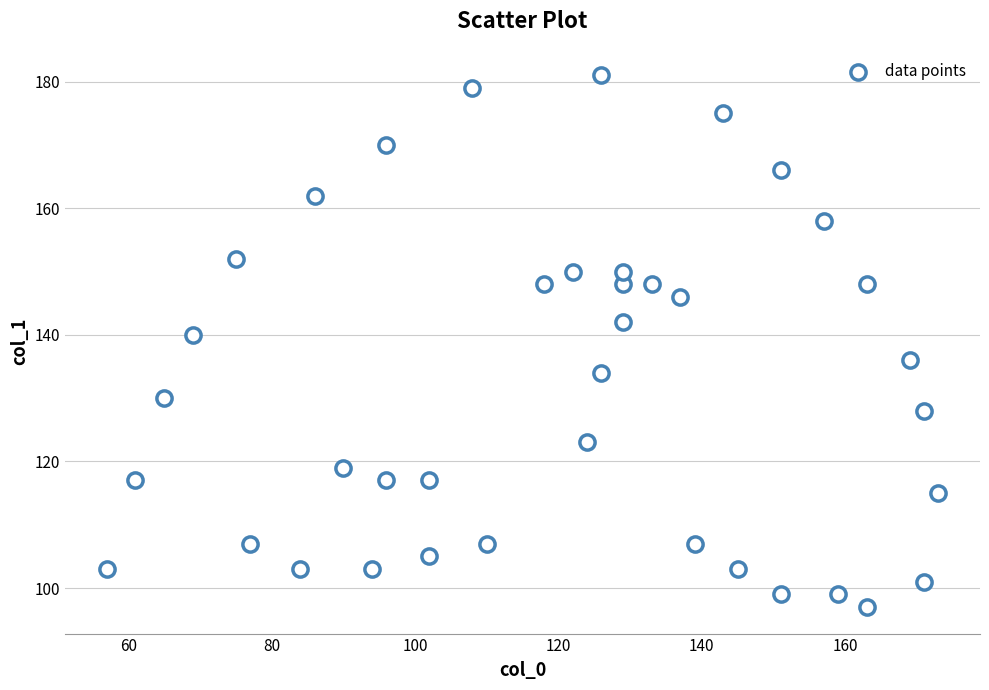

What Y value in the scatter plot is closest to 139?

140